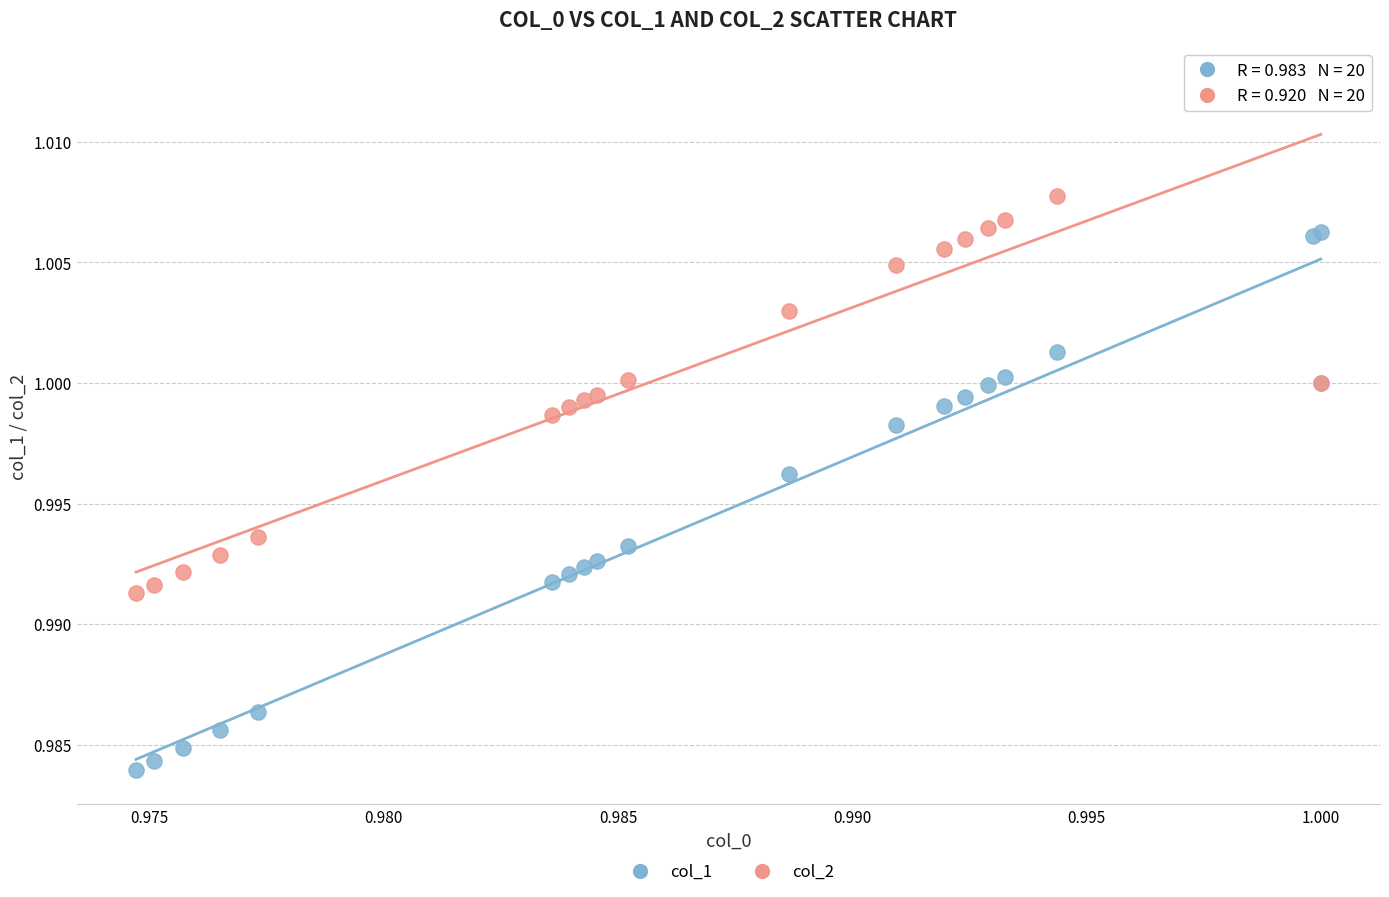

Which series contains the highest Y value?

col_2